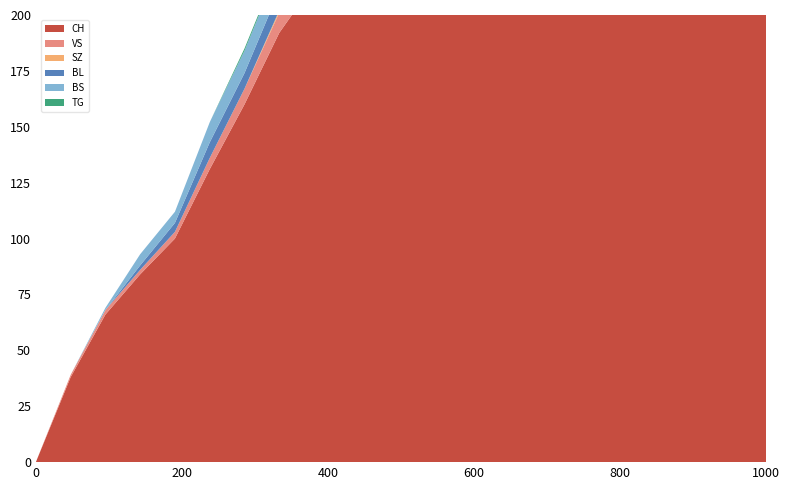

Reading left to right, list all the values displayed in this chart.

BL: 2020-05-31=0	2020-06-02=0	2020-06-04=0	2020-06-08=2	2020-06-10=4	2020-06-15=7	2020-06-18=7	2020-06-22=9	2020-06-25=9	2020-06-30=10	2020-07-02=11	2020-07-06=16	2020-07-09=20	2020-07-15=25	2020-07-20=30	2020-07-25=38	2020-08-01=47	2020-08-08=55	2020-08-15=62	2020-08-22=68	2020-08-29=75	2020-09-05=82
BS: 2020-05-31=0	2020-06-02=0	2020-06-04=1	2020-06-08=5	2020-06-10=5	2020-06-15=9	2020-06-18=10	2020-06-22=11	2020-06-25=11	2020-06-30=12	2020-07-02=12	2020-07-06=12	2020-07-09=12	2020-07-15=14	2020-07-20=16	2020-07-25=18	2020-08-01=22	2020-08-08=26	2020-08-15=30	2020-08-22=34	2020-08-29=38	2020-09-05=42
SZ: 2020-05-31=0	2020-06-02=0	2020-06-04=0	2020-06-08=0	2020-06-10=0	2020-06-15=0	2020-06-18=0	2020-06-22=1	2020-06-25=1	2020-06-30=4	2020-07-02=9	2020-07-06=9	2020-07-09=17	2020-07-15=22	2020-07-20=28	2020-07-25=35	2020-08-01=44	2020-08-08=52	2020-08-15=60	2020-08-22=68	2020-08-29=76	2020-09-05=84
TG: 2020-05-31=0	2020-06-02=0	2020-06-04=0	2020-06-08=0	2020-06-10=0	2020-06-15=0	2020-06-18=1	2020-06-22=1	2020-06-25=1	2020-06-30=1	2020-07-02=1	2020-07-06=1	2020-07-09=2	2020-07-15=4	2020-07-20=6	2020-07-25=9	2020-08-01=12	2020-08-08=15	2020-08-15=18	2020-08-22=21	2020-08-29=24	2020-09-05=27
VS: 2020-05-31=0	2020-06-02=1	2020-06-04=2	2020-06-08=2	2020-06-10=3	2020-06-15=5	2020-06-18=7	2020-06-22=9	2020-06-25=12	2020-06-30=14	2020-07-02=15	2020-07-06=17	2020-07-09=20	2020-07-15=25	2020-07-20=30	2020-07-25=36	2020-08-01=43	2020-08-08=50	2020-08-15=57	2020-08-22=64	2020-08-29=71	2020-09-05=78
CH: 2020-05-31=0	2020-06-02=38	2020-06-04=66	2020-06-08=84	2020-06-10=100	2020-06-15=131	2020-06-18=160	2020-06-22=192	2020-06-25=214	2020-06-30=231	2020-07-02=249	2020-07-06=259	2020-07-09=288	2020-07-15=340	2020-07-20=390	2020-07-25=450	2020-08-01=530	2020-08-08=610	2020-08-15=680	2020-08-22=740	2020-08-29=800	2020-09-05=860